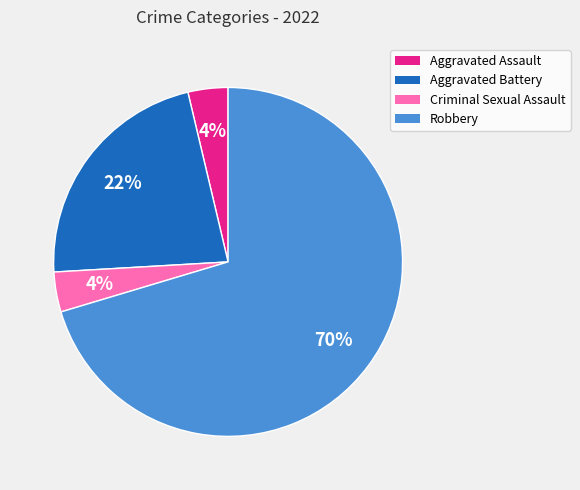

To the nearest percent, what portion does Robbery represent?

70%